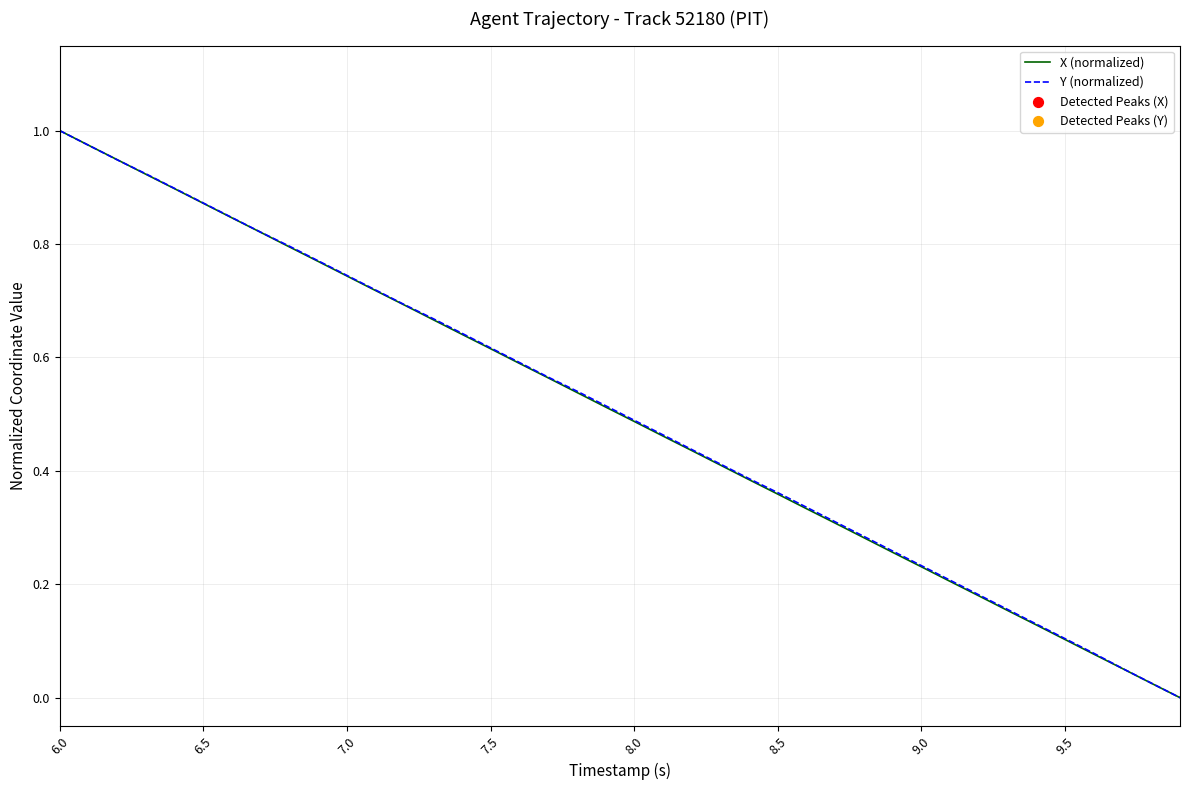

At which category is the sum across all series the highest?

6.0